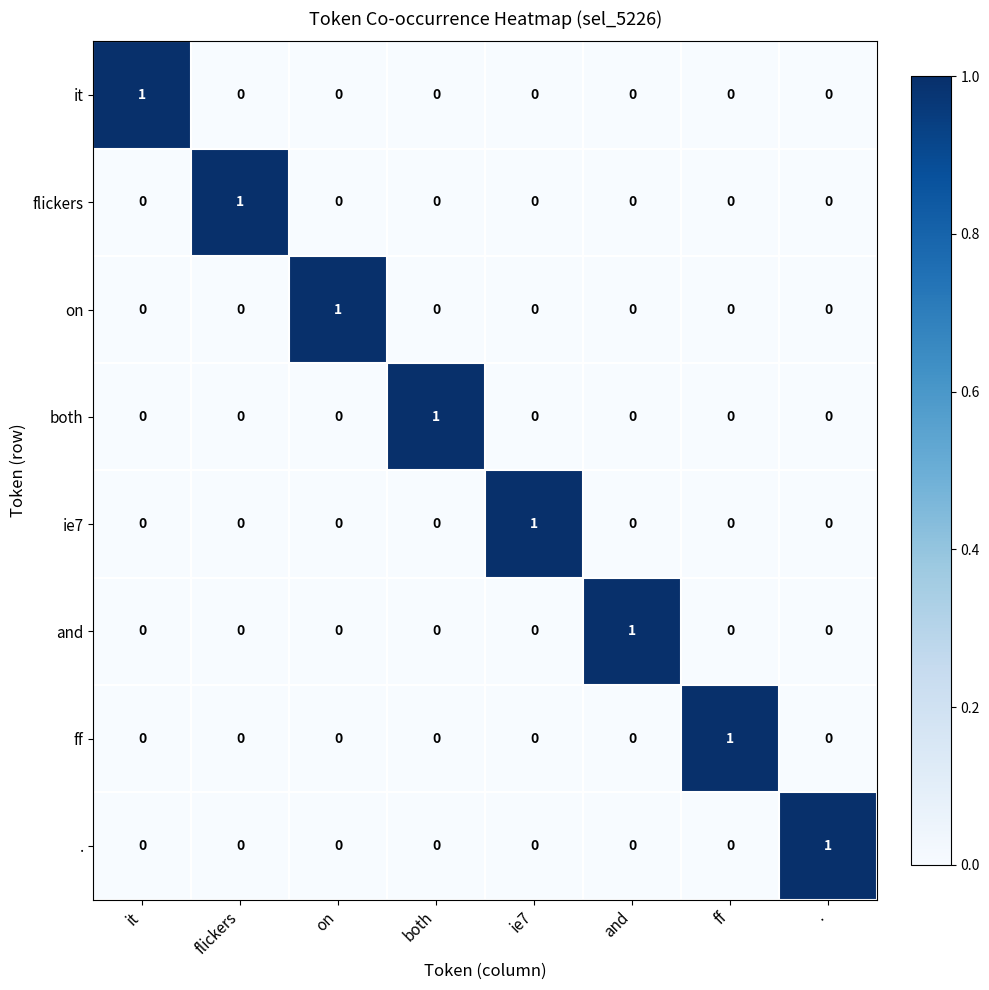

Count the on values in the range 0 to 1.

8